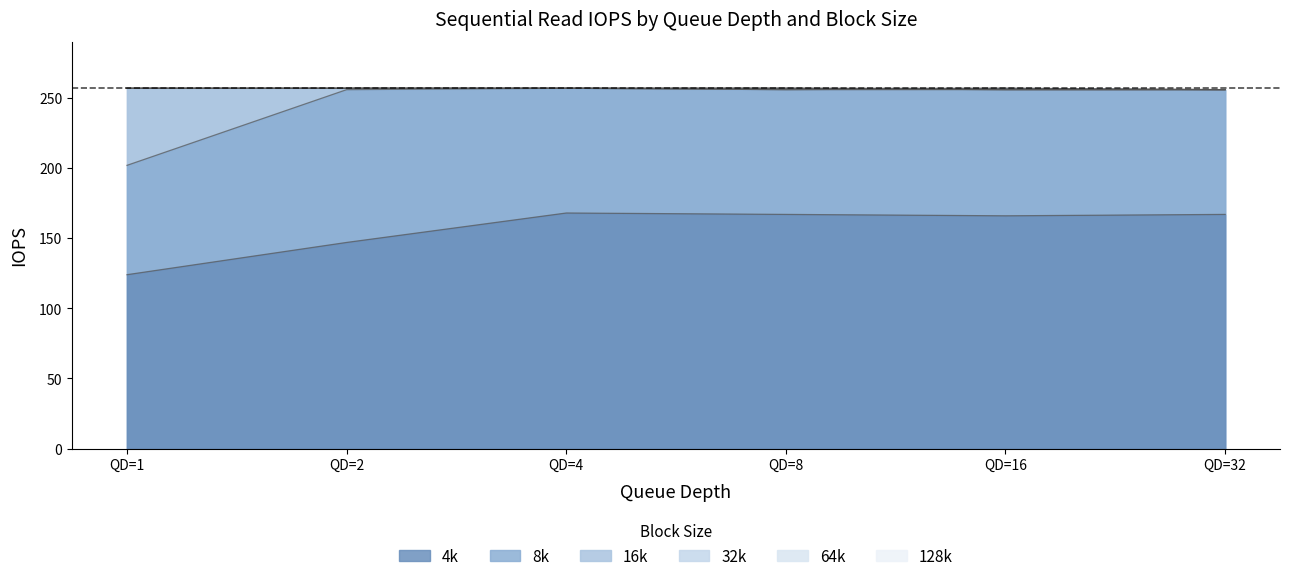

At which category is the sum across all series the highest?

QD=4